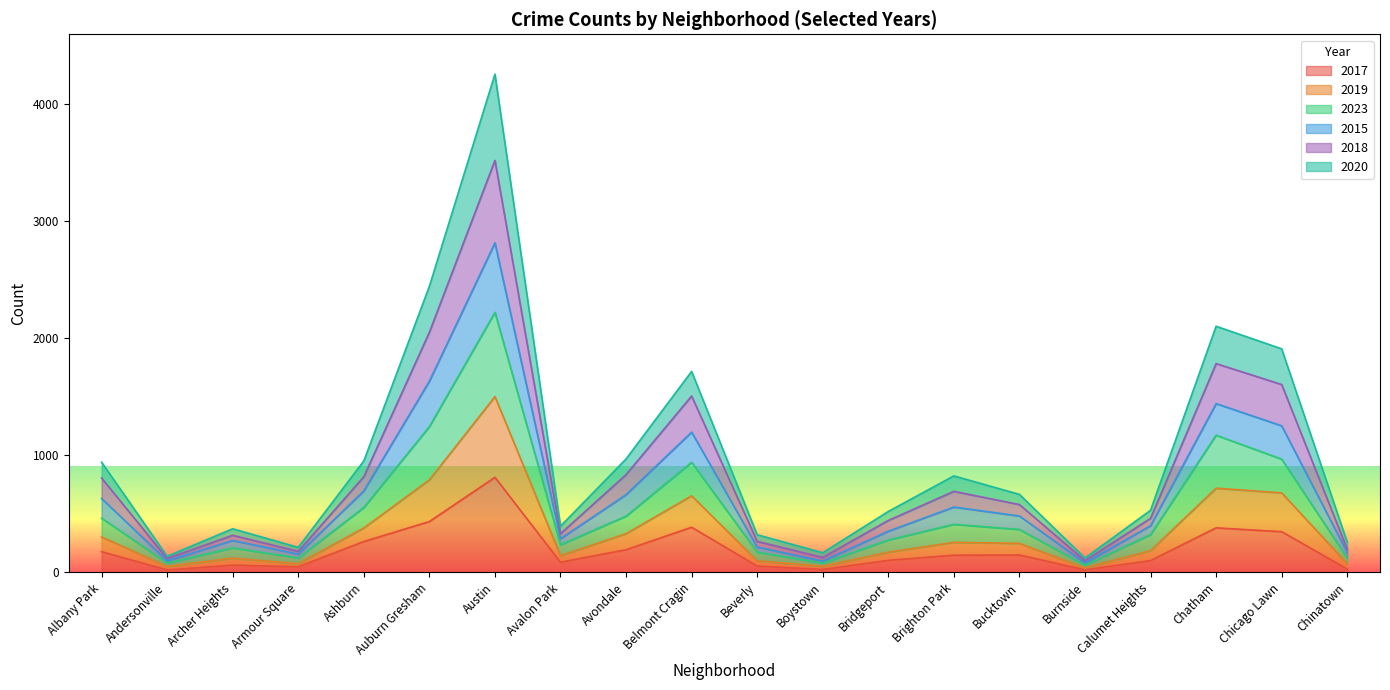

At which category is the sum across all series the highest?

Austin